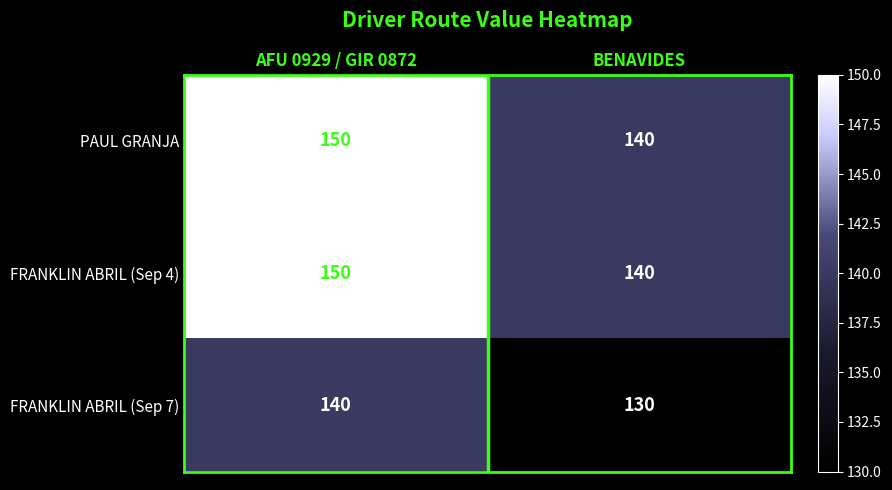

What is the total value across all series at BENAVIDES?

410